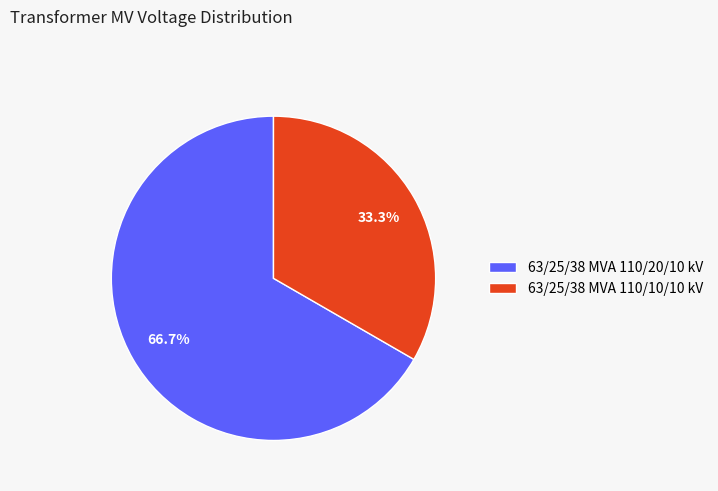

To the nearest percent, what is the combined percentage of 63/25/38 MVA 110/10/10 kV and 63/25/38 MVA 110/20/10 kV?

100%